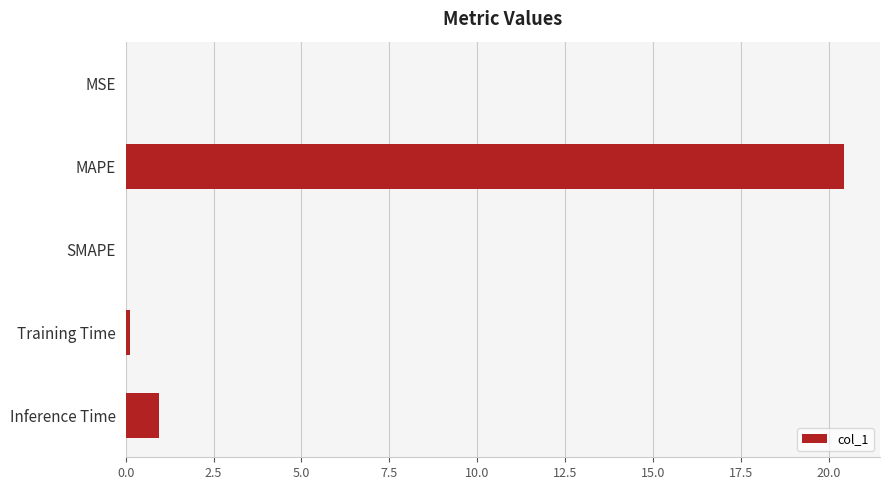

Which has a higher value, Training Time or Inference Time?

Inference Time